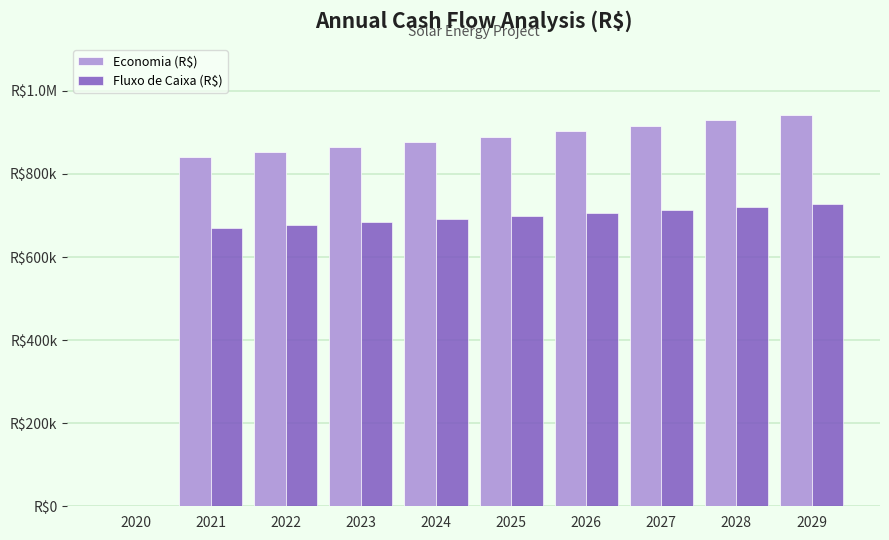

At which label does Fluxo de Caixa (R$) first exceed 698520?

2025